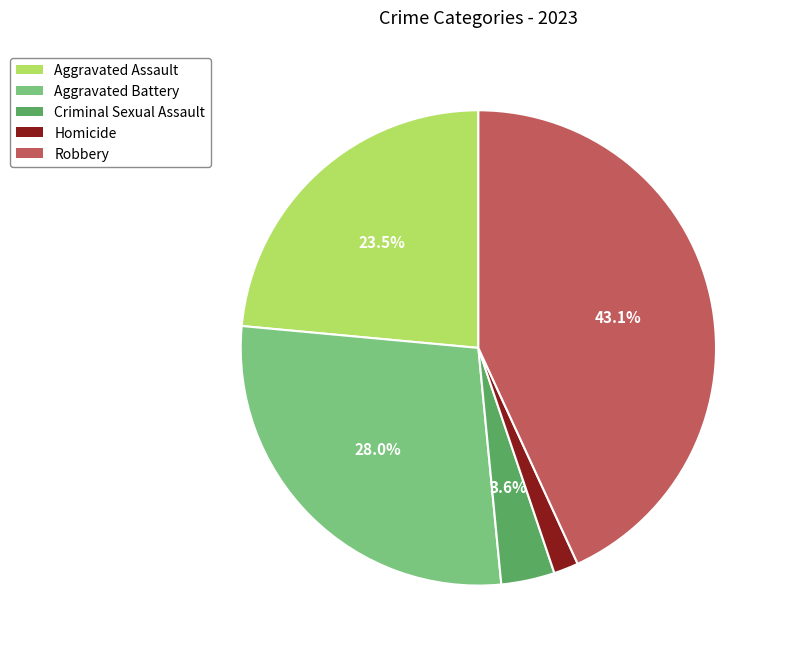

How many slices are in this pie chart?

5